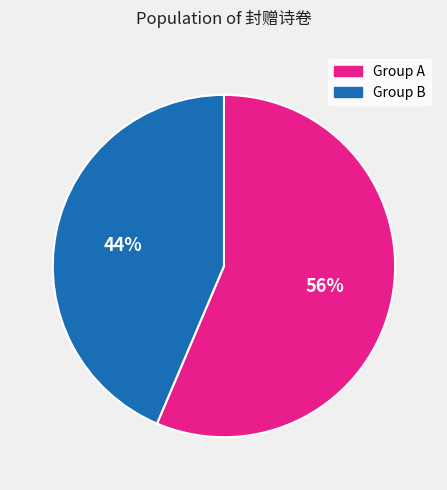

Which slice is the smallest?

Group B